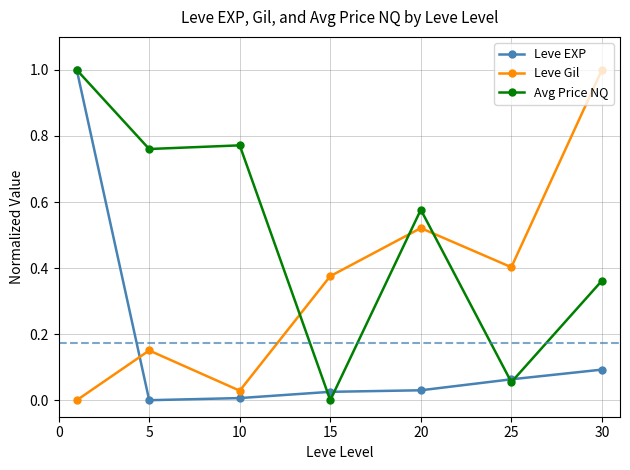

True or false: Leve Gil has more than 1 interior local peaks.

True